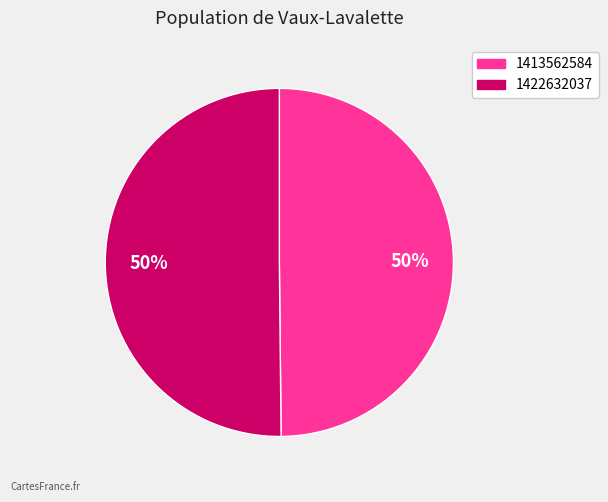

To the nearest percent, what is the combined percentage of 1422632037 and 1413562584?

100%